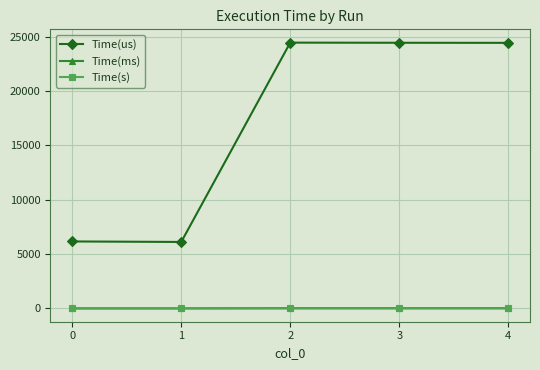

Which series has the largest range (max minus min)?

Time(us)